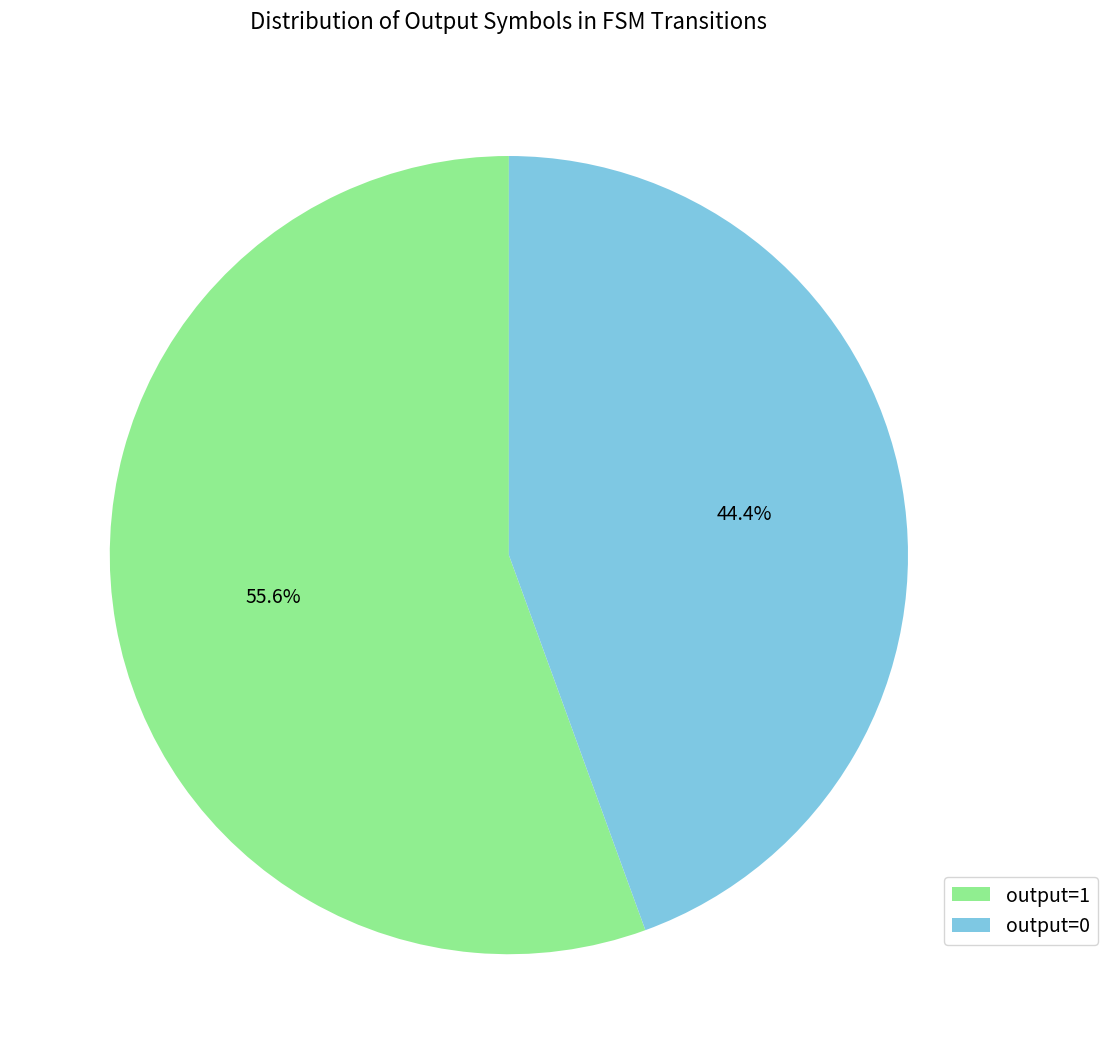

Is the sum of output=1 and output=0 greater than half?

Yes